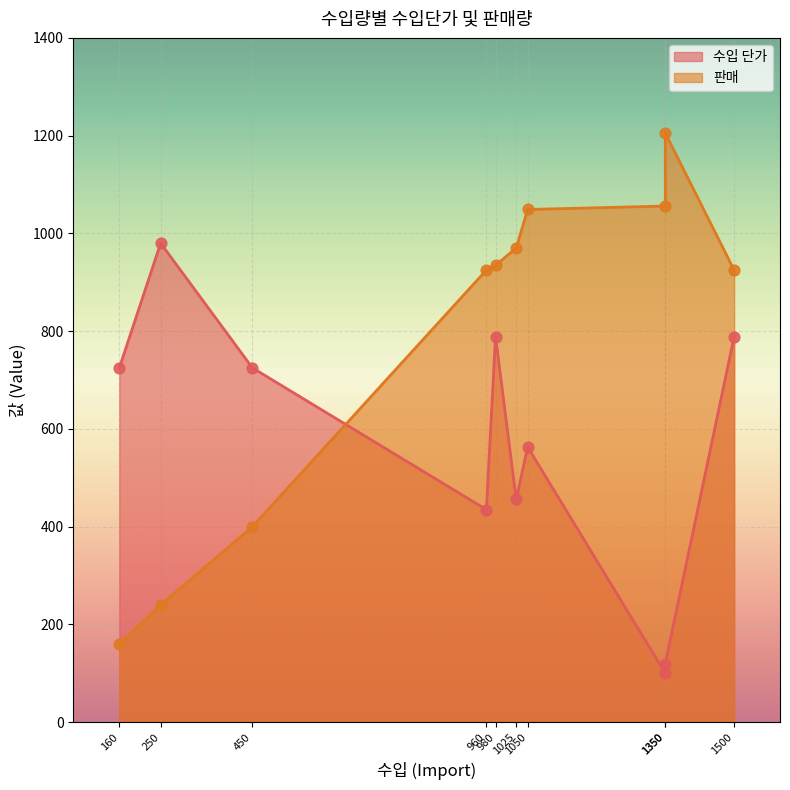

Which series reaches the maximum Y coordinate?

판매